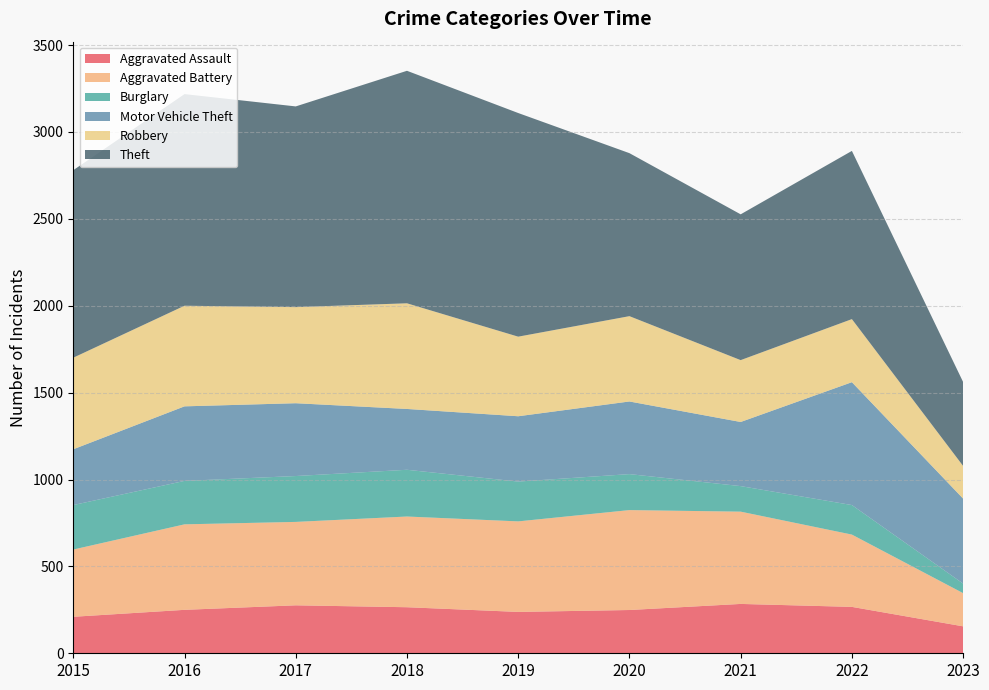

Reading right to left, list all the values displayed in this chart.

Aggravated Assault: 2023=155	2022=267	2021=284	2020=249	2019=238	2018=265	2017=276	2016=250	2015=210
Aggravated Battery: 2023=191	2022=416	2021=531	2020=575	2019=521	2018=522	2017=480	2016=492	2015=387
Burglary: 2023=55	2022=170	2021=147	2020=207	2019=229	2018=269	2017=264	2016=250	2015=256
Motor Vehicle Theft: 2023=489	2022=707	2021=369	2020=418	2019=376	2018=350	2017=419	2016=429	2015=321
Robbery: 2023=188	2022=363	2021=356	2020=491	2019=458	2018=608	2017=553	2016=579	2015=527
Theft: 2023=483	2022=968	2021=839	2020=938	2019=1287	2018=1338	2017=1155	2016=1218	2015=1079